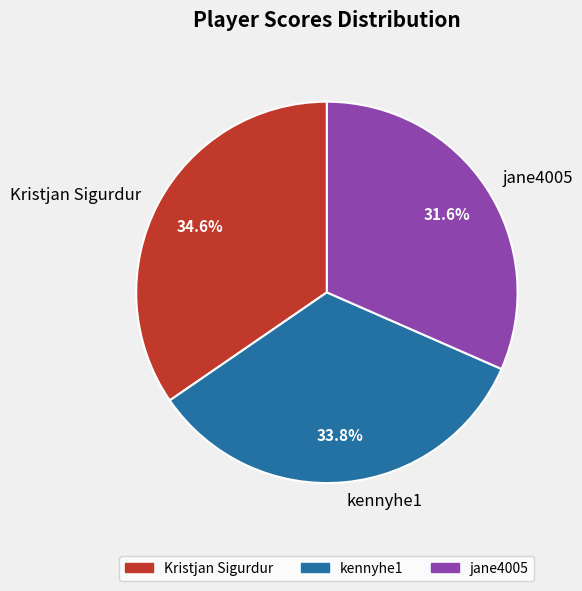

To the nearest percent, what percentage of the pie is kennyhe1?

34%